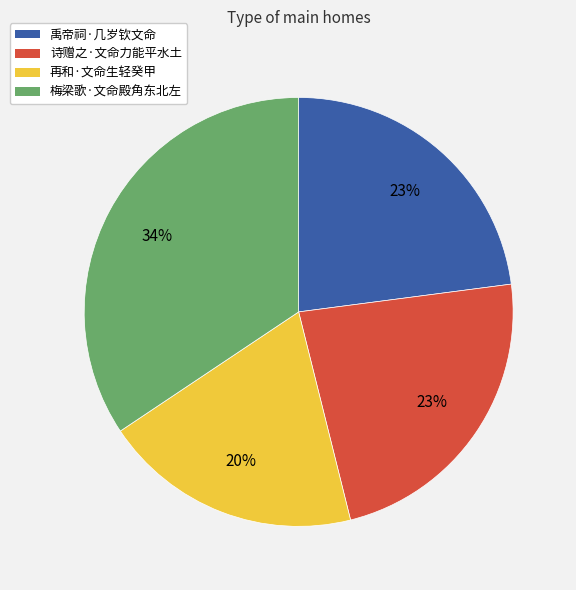

Do 诗赠之·文命力能平水土 and 再和·文命生轻癸甲 together represent more than half of the pie?

No